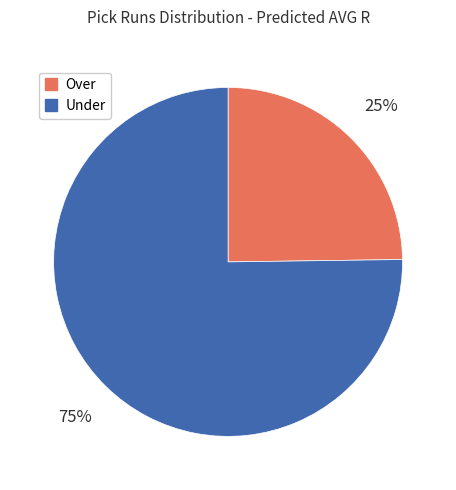

Count the number of slices in the pie.

2